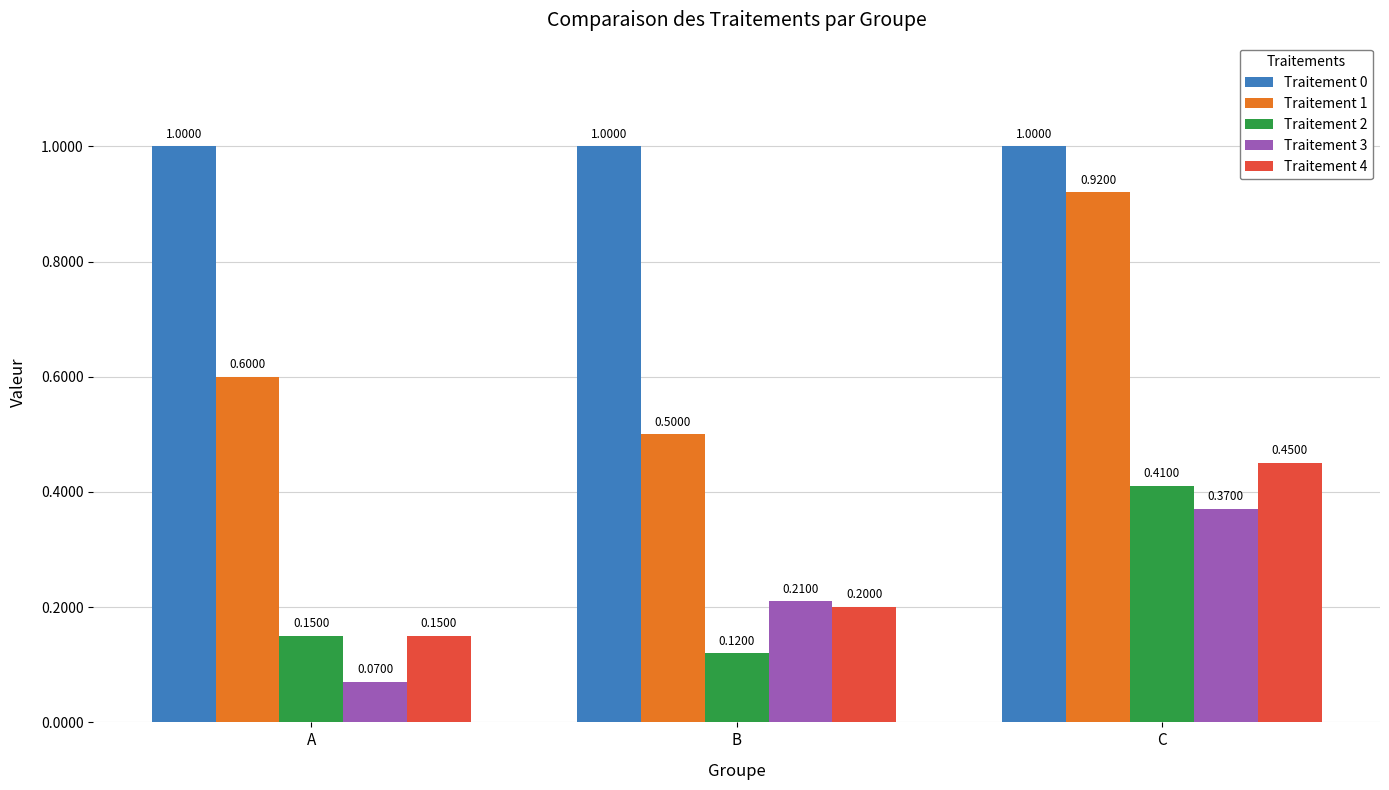

At C, list the series in order from smallest to largest.

Traitement 3, Traitement 2, Traitement 4, Traitement 1, Traitement 0